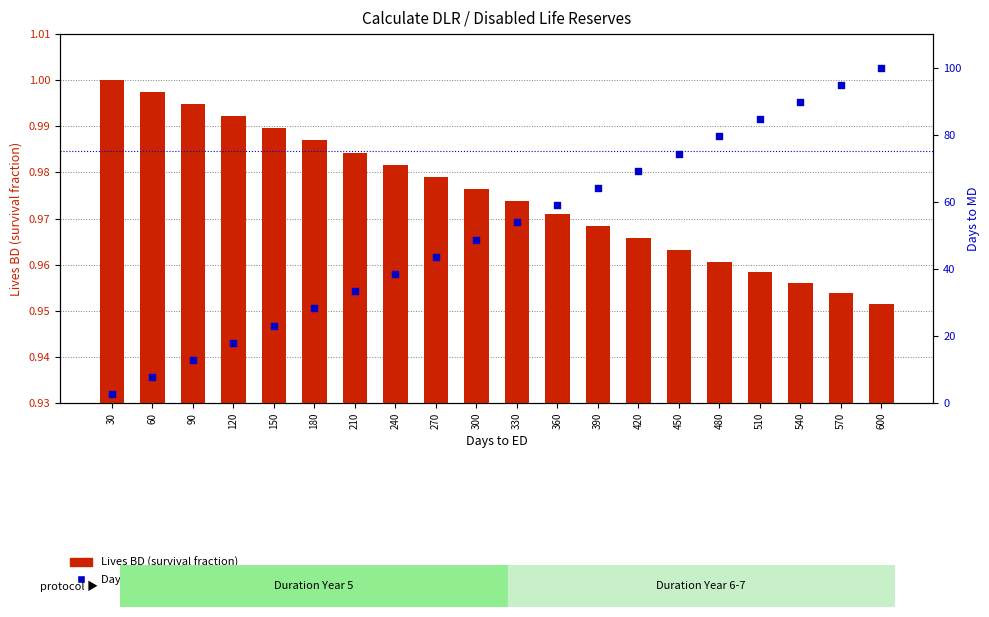

Which series contains the highest Y value?

Days to MD (normalized %)